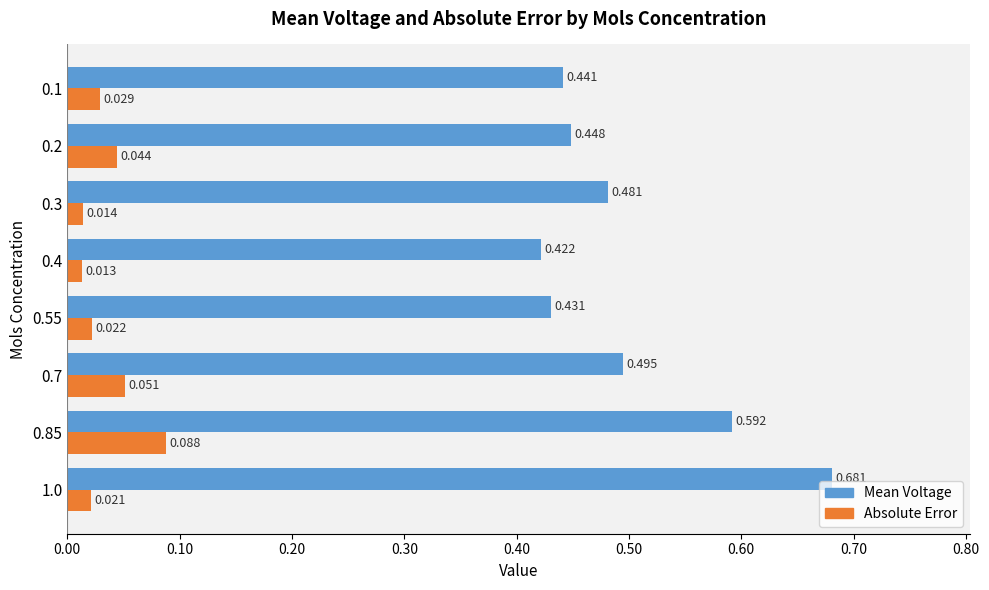

How many distinct data groups are displayed?

2